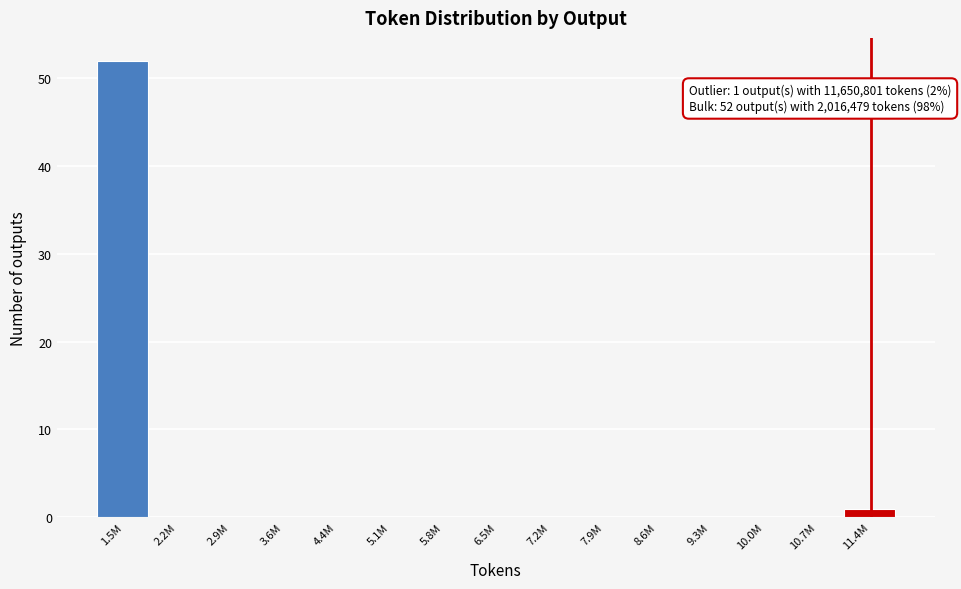

Reading left to right, list all the values displayed in this chart.

1.5M=52	2.2M=0	2.9M=0	3.6M=0	4.4M=0	5.1M=0	5.8M=0	6.5M=0	7.2M=0	7.9M=0	8.6M=0	9.3M=0	10.0M=0	10.7M=0	11.4M=1